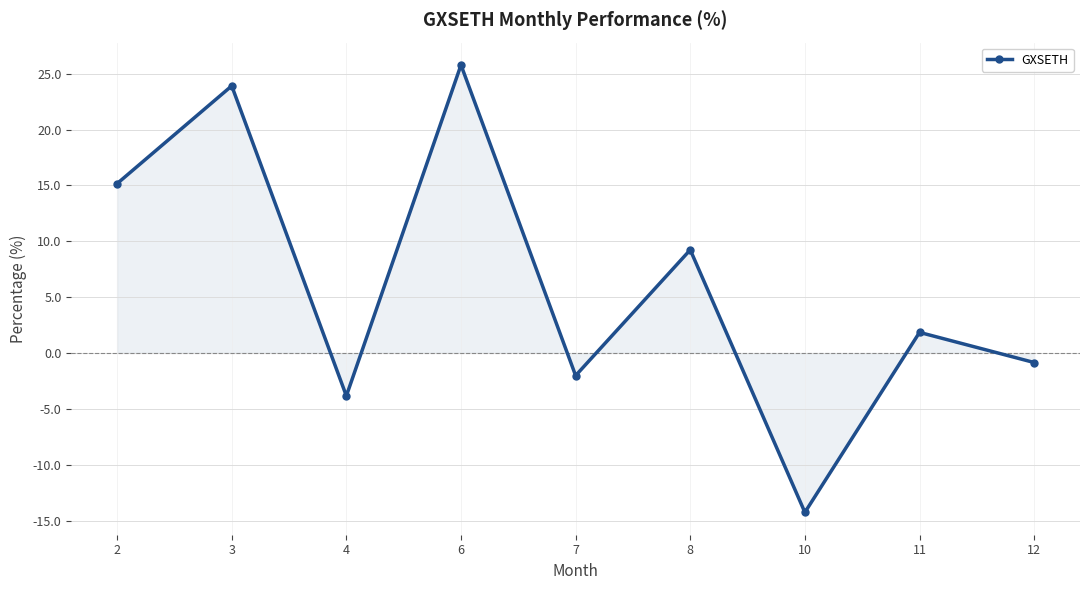

Is it true that the value at 2 is 8.2?

False